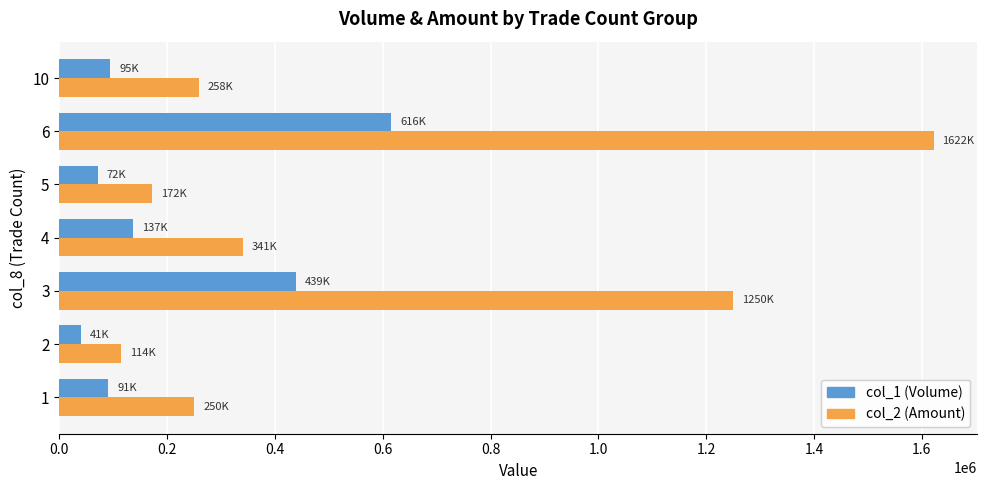

How many distinct data groups are displayed?

2